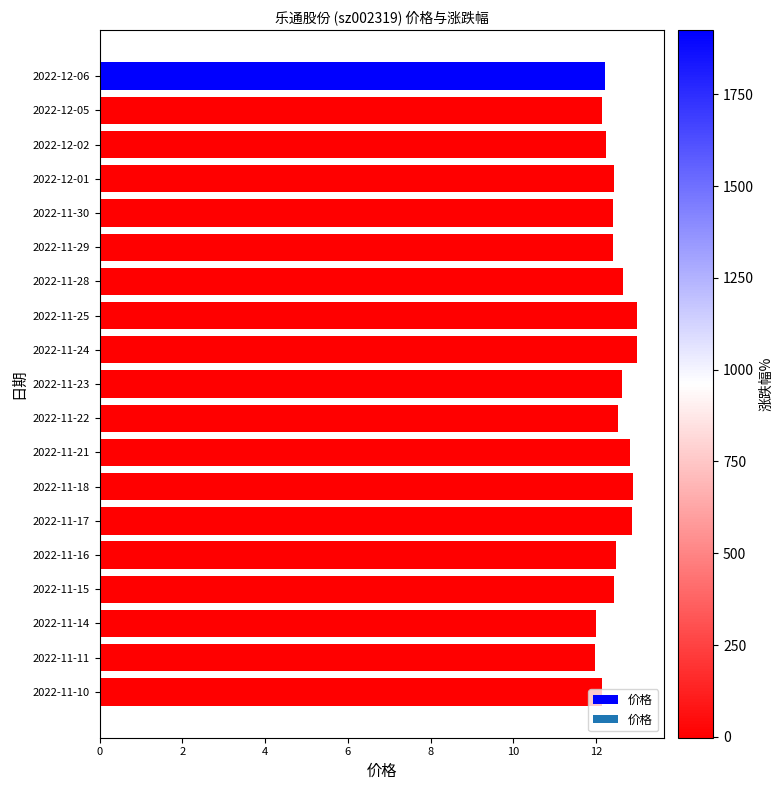

What is the ratio of the value at 2022-11-16 to the value at 2022-11-25?

1.0